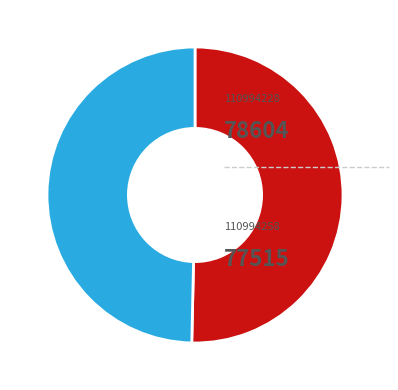

How many slices are in this pie chart?

2